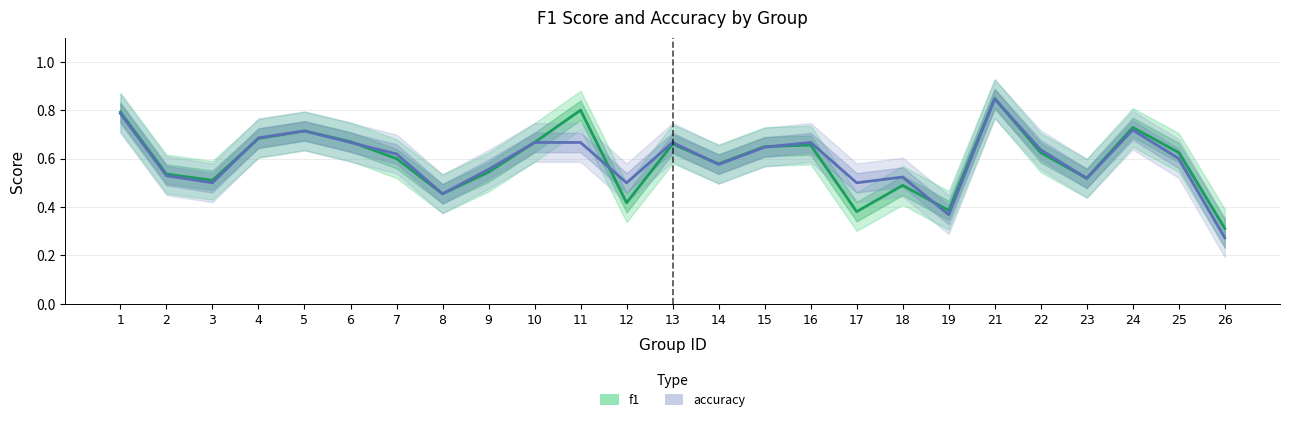

Where is the first local maximum for f1?

5